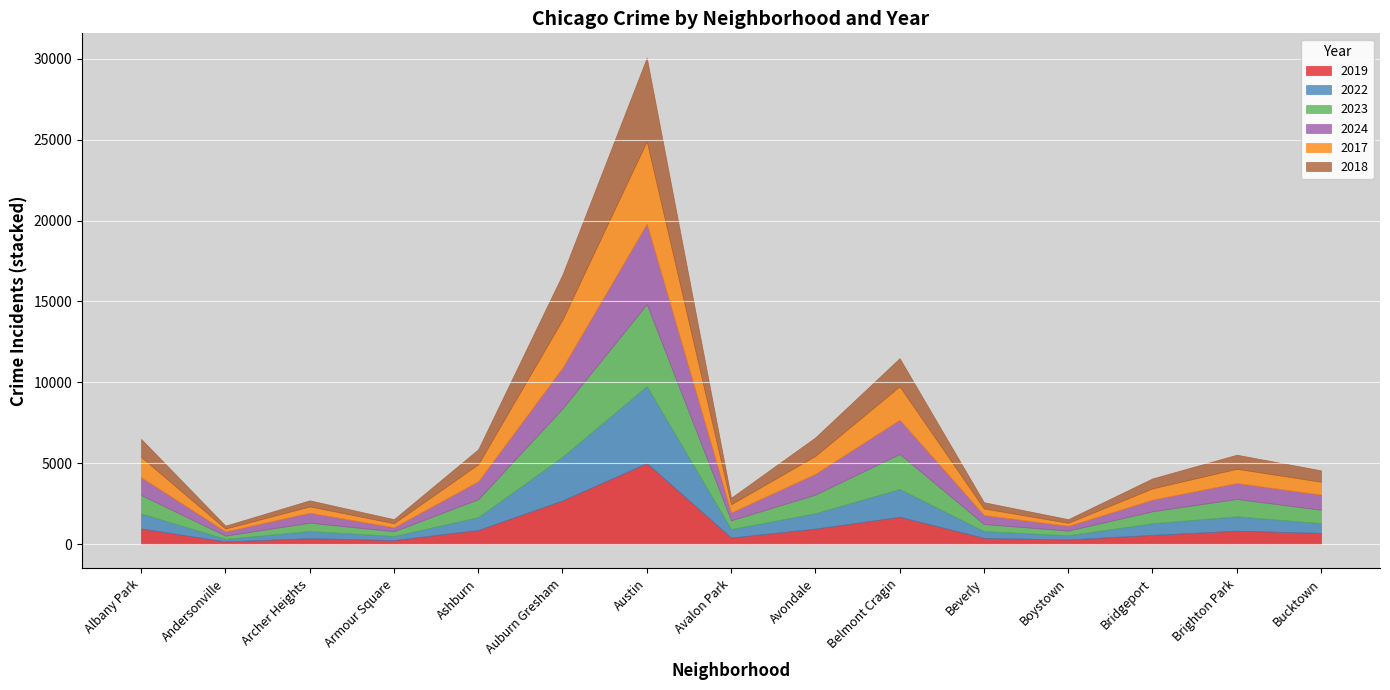

Between Belmont Cragin and Albany Park, which is larger?

Belmont Cragin